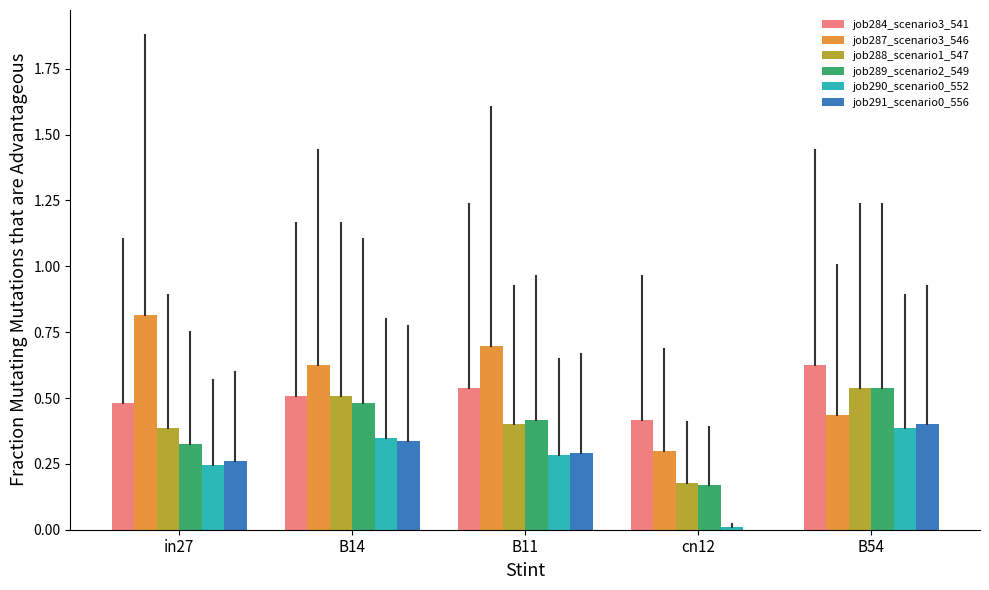

Which series has the largest range (max minus min)?

job287_scenario3_546